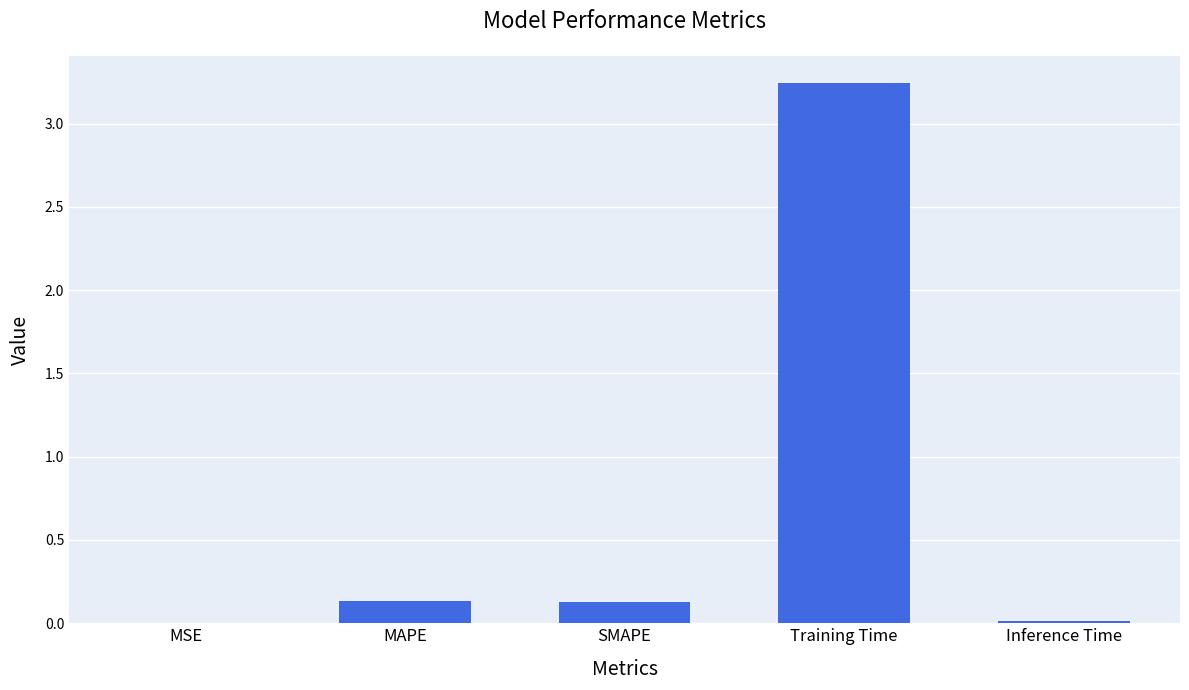

True or false: the data shows 0.0 at MSE.

True